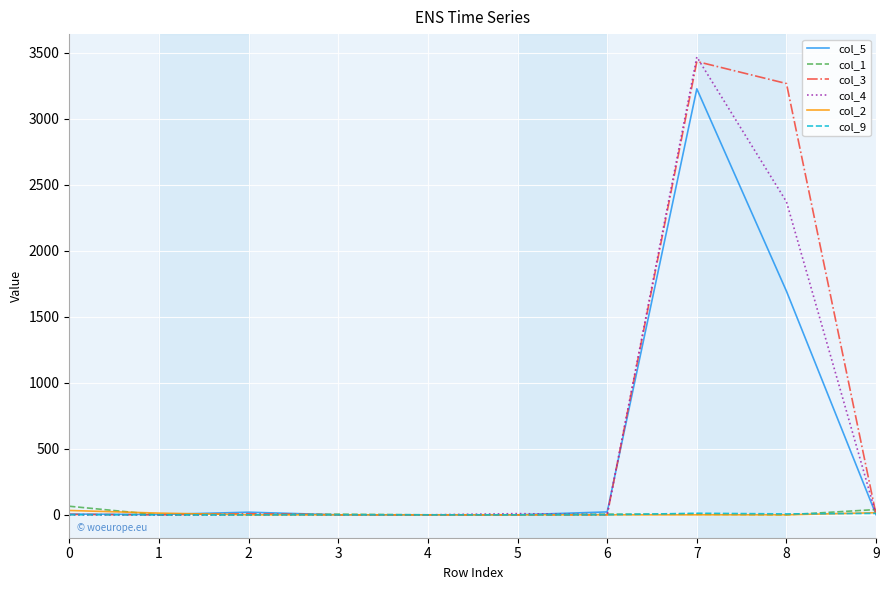

After their last crossing, which series has the higher values: col_4 or col_9?

col_9